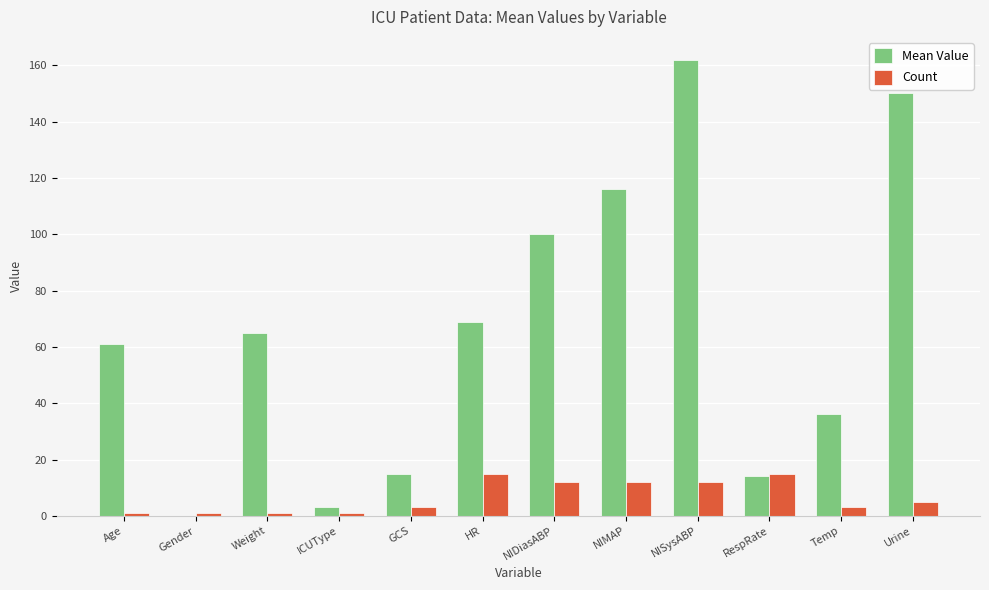

What is the sum of the Count values at GCS and Gender?

4.0